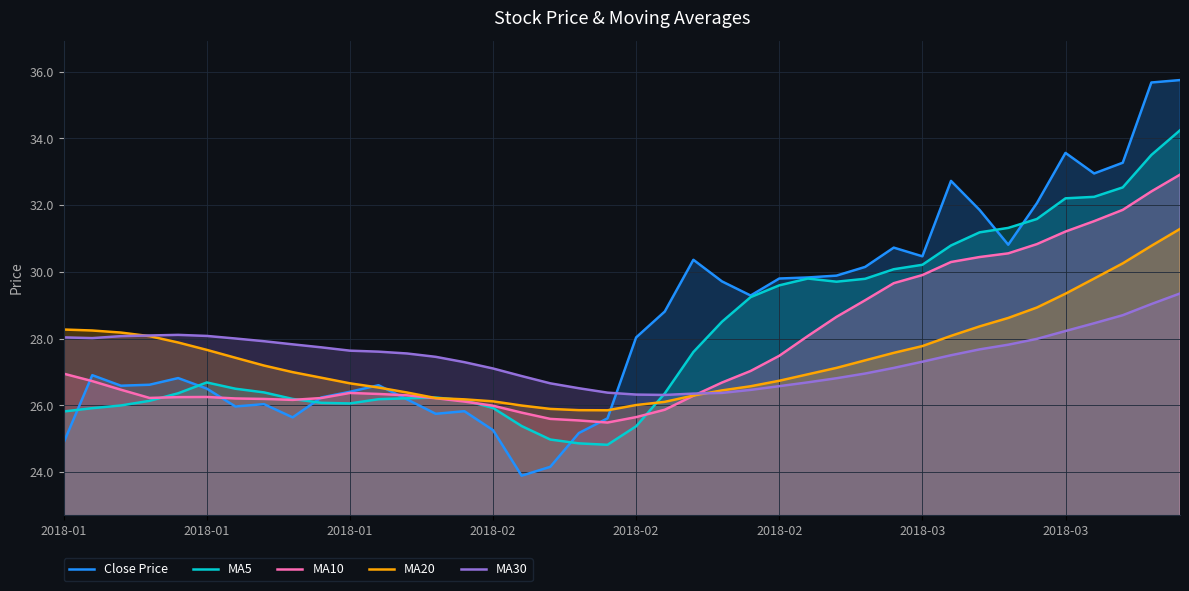

True or false: MA5 has a value of 29.8 at 26.

True